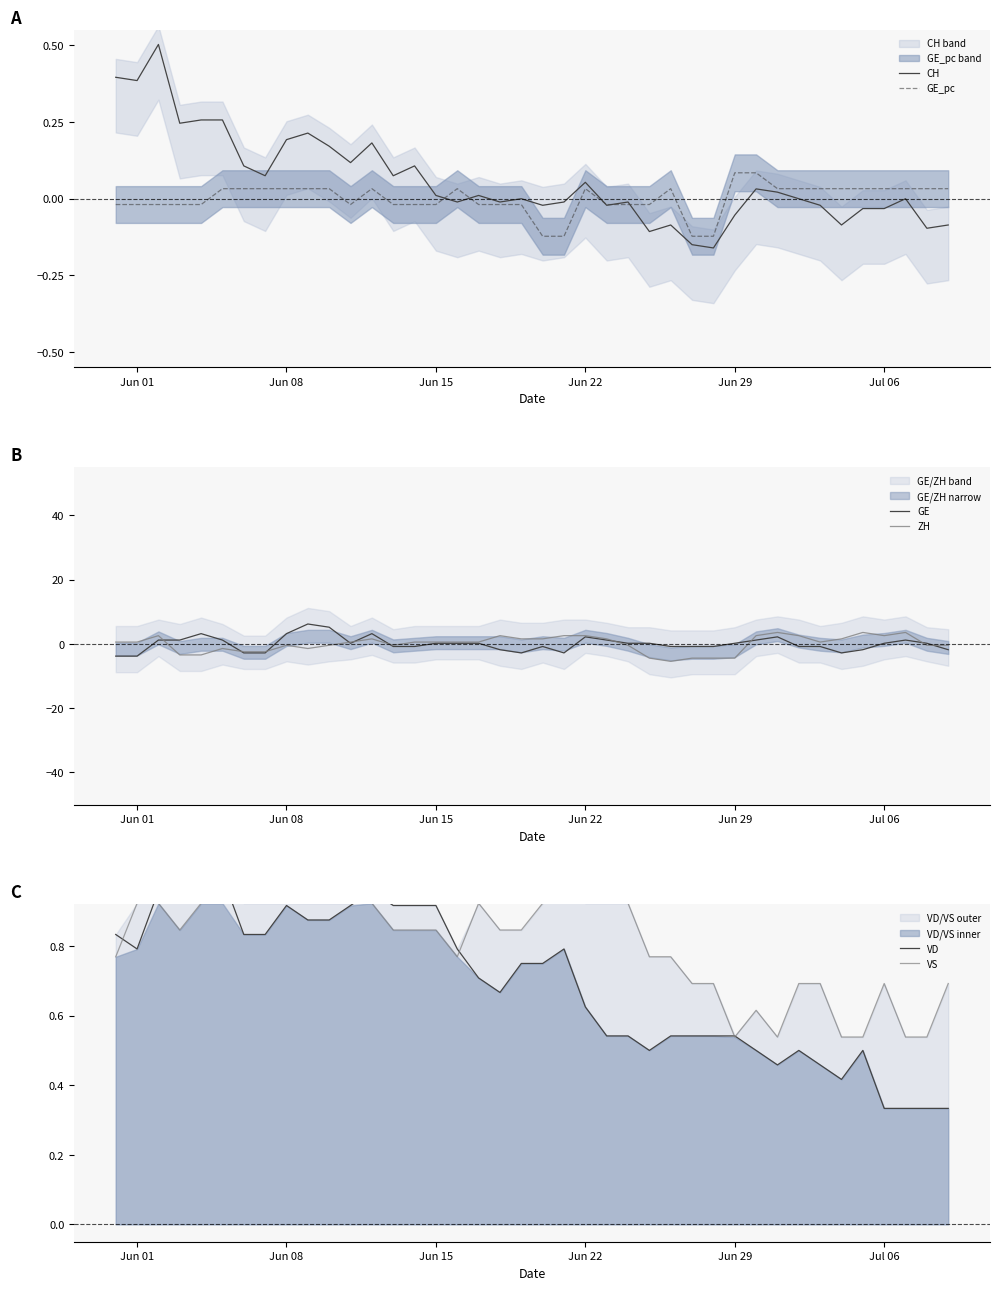

Reading left to right, list all the values displayed in this chart.

CH: 0.4	0.4	0.5	0.2	0.3	0.3	0.1	0.1	0.2	0.2	0.2	0.1	0.2	0.1	0.1	0.0	-0.0	0.0	-0.0	-0.0	-0.0	-0.0	0.1	-0.0	-0.0	-0.1	-0.1	-0.2	-0.2	-0.1	0.0	0.0	-0.0	-0.0	-0.1	-0.0	-0.0	-0.0	-0.1	-0.1
GE_pc: -0.0	-0.0	-0.0	-0.0	-0.0	0.0	0.0	0.0	0.0	0.0	0.0	-0.0	0.0	-0.0	-0.0	-0.0	0.0	-0.0	-0.0	-0.0	-0.1	-0.1	0.0	-0.0	-0.0	-0.0	0.0	-0.1	-0.1	0.1	0.1	0.0	0.0	0.0	0.0	0.0	0.0	0.0	0.0	0.0
GE: -3.8	-3.8	1.2	1.2	3.2	1.2	-2.8	-2.8	3.2	6.2	5.2	0.2	3.2	-0.8	-0.8	0.2	0.2	0.2	-1.8	-2.8	-0.8	-2.8	2.2	1.2	0.2	0.2	-0.8	-0.8	-0.8	0.2	1.2	2.2	-0.8	-0.8	-2.8	-1.8	0.2	1.2	0.2	-1.8
ZH: 0.5	0.5	2.5	-3.5	-3.5	-1.5	-2.5	-2.5	-0.5	-1.5	-0.5	0.5	1.5	-0.5	0.5	0.5	0.5	0.5	2.5	1.5	1.5	2.5	2.5	1.5	-0.5	-4.5	-5.5	-4.5	-4.5	-4.5	2.5	3.5	2.5	0.5	1.5	3.5	2.5	3.5	-0.5	-0.5
VD: 0.8	0.8	1.0	1.0	1.0	1.0	0.8	0.8	0.9	0.9	0.9	0.9	1.0	0.9	0.9	0.9	0.8	0.7	0.7	0.8	0.8	0.8	0.6	0.5	0.5	0.5	0.5	0.5	0.5	0.5	0.5	0.5	0.5	0.5	0.4	0.5	0.3	0.3	0.3	0.3
VS: 0.8	0.9	0.9	0.8	0.9	0.9	0.9	0.9	0.9	0.9	0.9	0.9	0.9	0.8	0.8	0.8	0.8	0.9	0.8	0.8	0.9	1.0	0.9	0.9	0.9	0.8	0.8	0.7	0.7	0.5	0.6	0.5	0.7	0.7	0.5	0.5	0.7	0.5	0.5	0.7